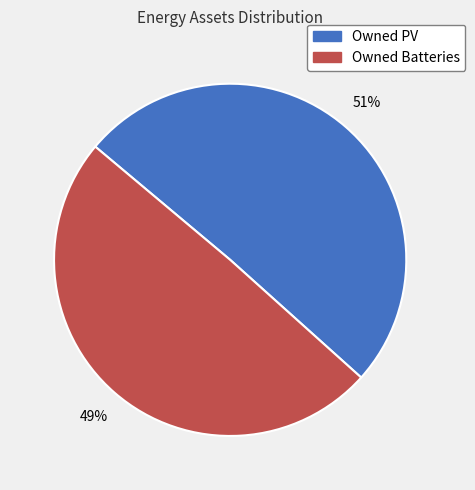

Which slice is the smallest?

Owned Batteries